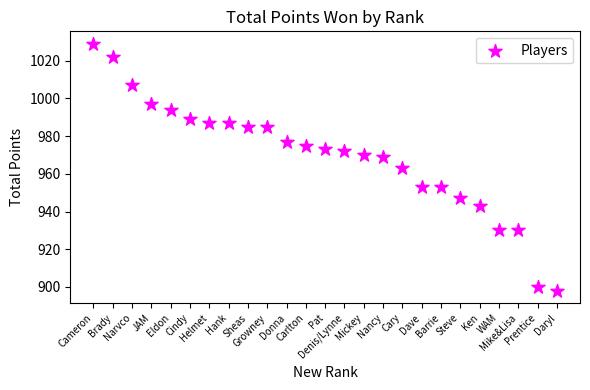

What is the range of Y values (max minus min)?

131